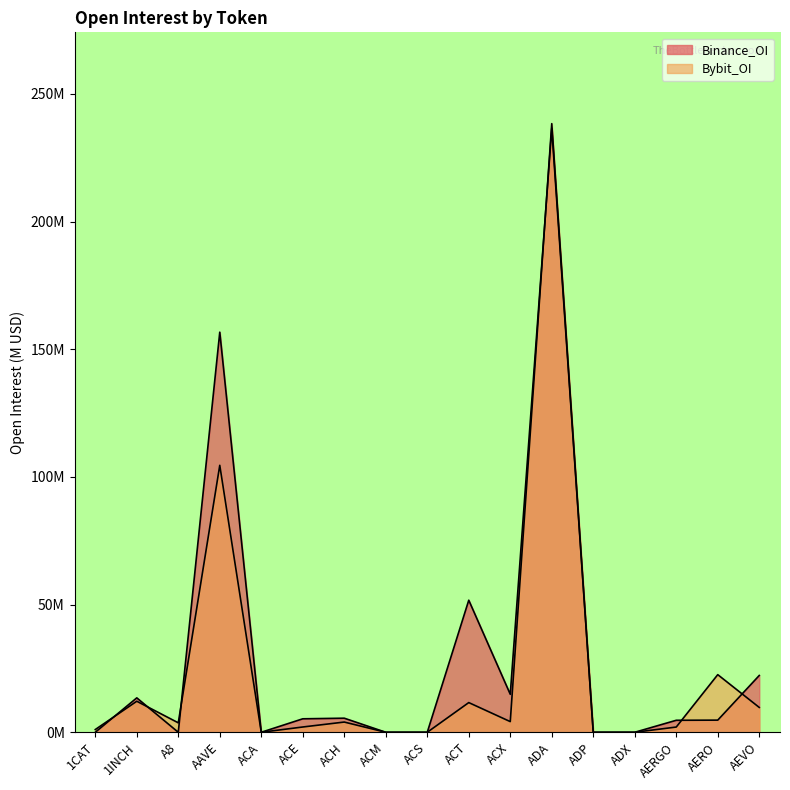

Reading right to left, transcribe all the data shown in this chart.

Bybit_OI: AEVO=9.7	AERO=22.6	AERGO=2.0	ADX=0.0	ADP=0.0	ADA=238.4	ACX=4.2	ACT=11.6	ACS=0.0	ACM=0.0	ACH=4.0	ACE=2.1	ACA=0.0	AAVE=104.6	A8=3.7	1INCH=12.1	1CAT=1.1
Binance_OI: AEVO=22.2	AERO=4.8	AERGO=4.7	ADX=0.0	ADP=0.0	ADA=236.5	ACX=14.9	ACT=51.7	ACS=0.0	ACM=0.0	ACH=5.5	ACE=5.3	ACA=0.0	AAVE=156.7	A8=0.0	1INCH=13.5	1CAT=0.0